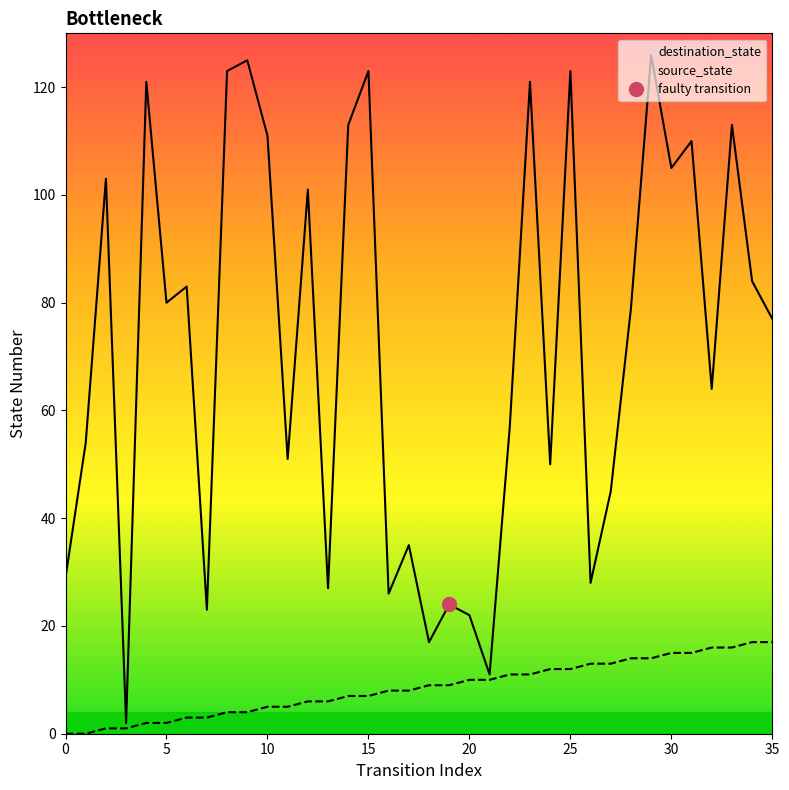

Is the value of destination_state at 10 greater than the value of source_state at 18?

Yes